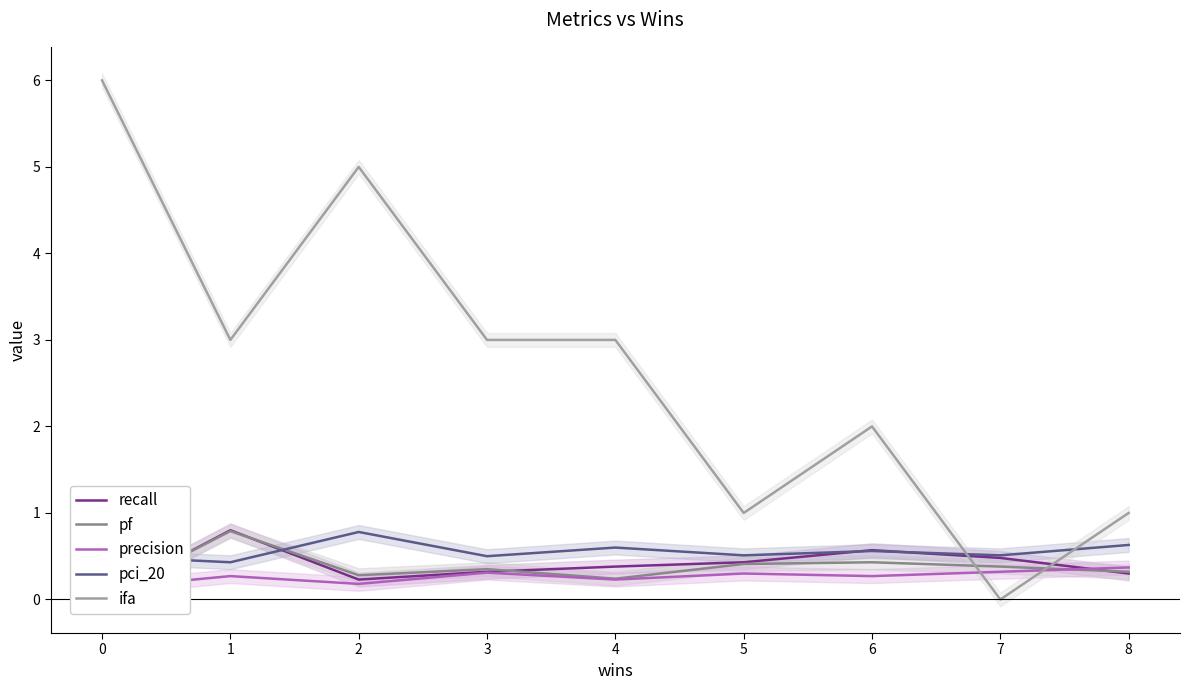

Rank the series by their maximum value, from highest to lowest.

ifa, recall, pf, pci_20, precision